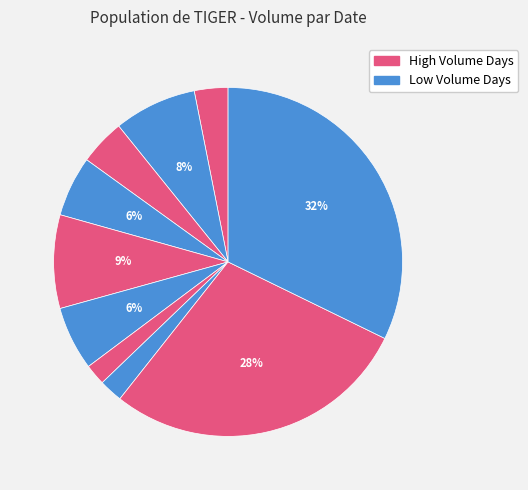

Count the number of slices in the pie.

10